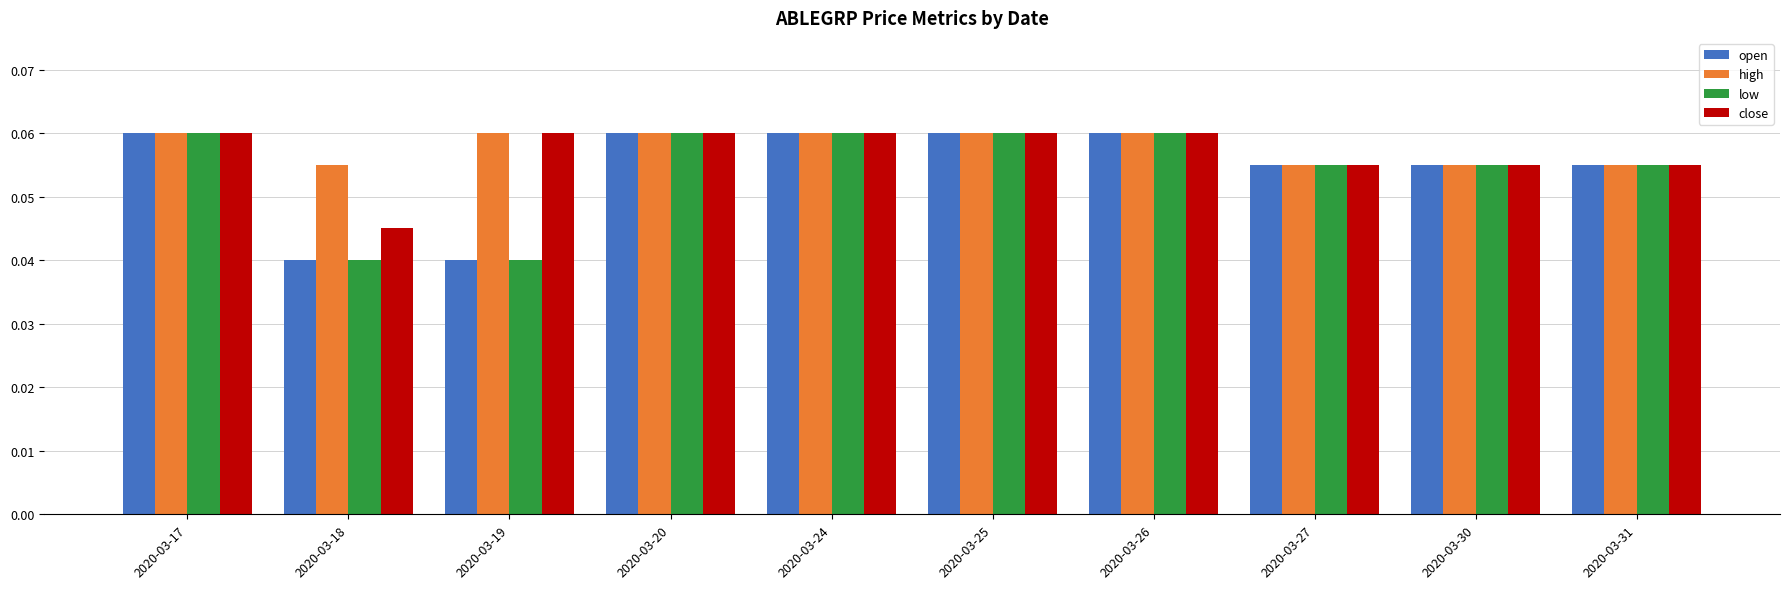

What is the sum of all high values?

0.6